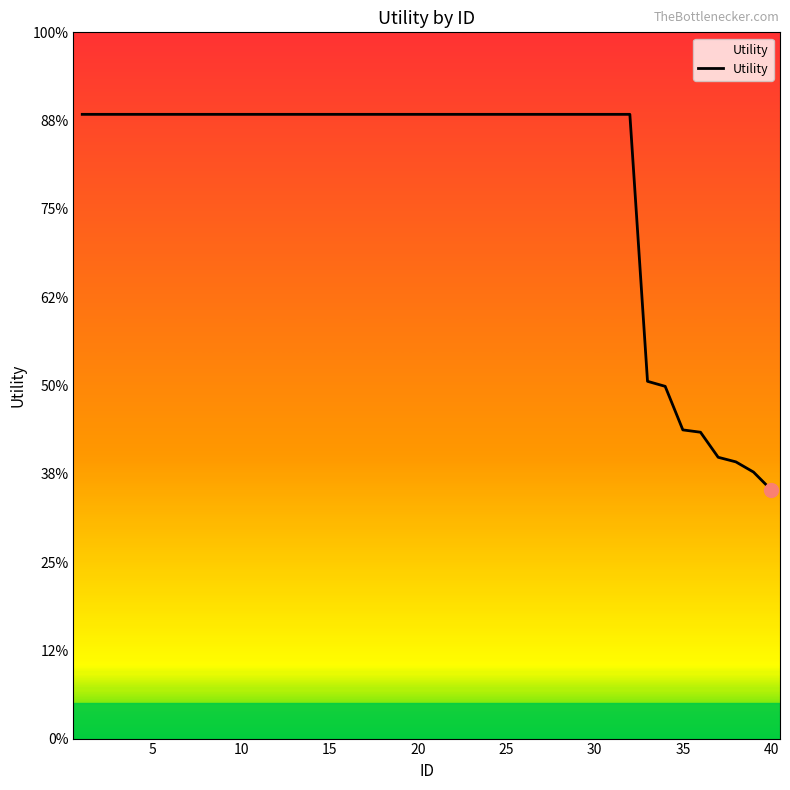

True or false: there are more than 2 points higher than both neighbors.

False